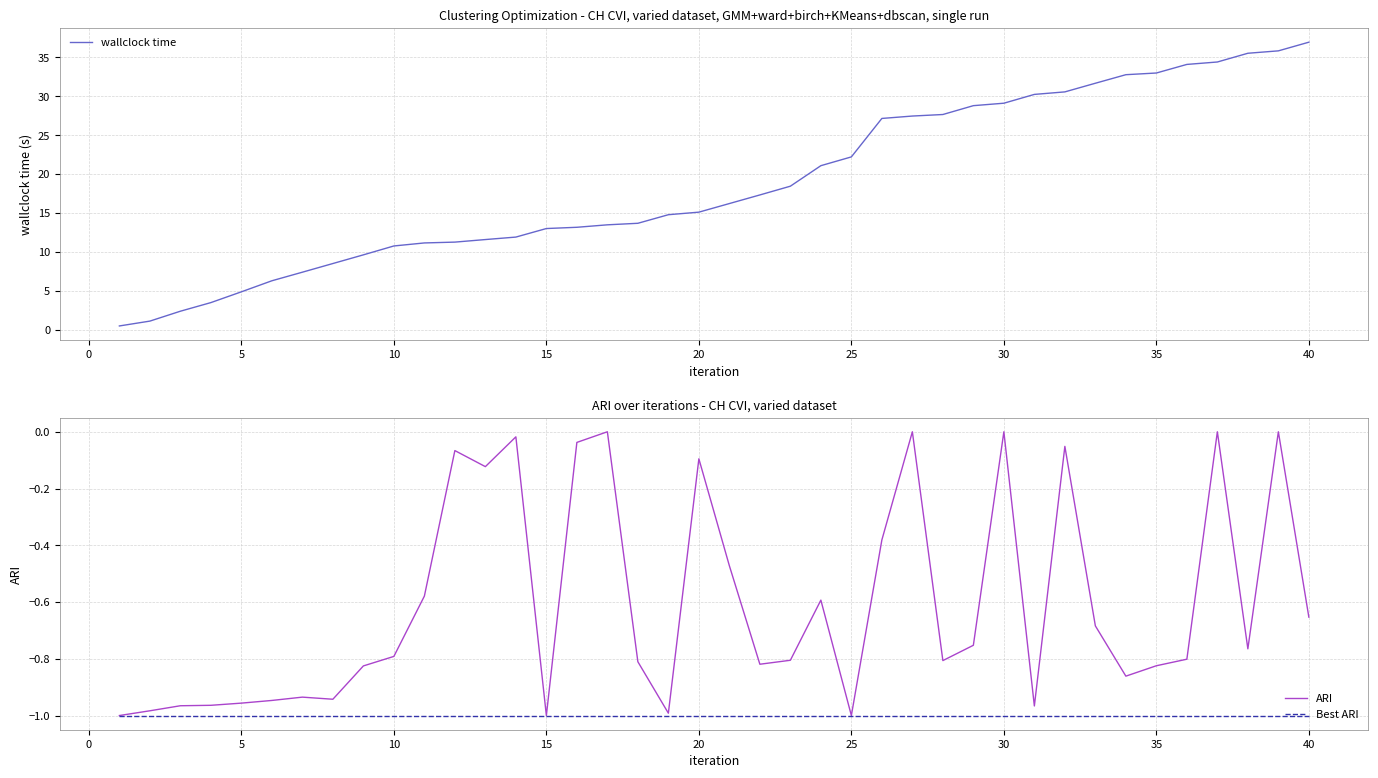

True or false: Best ARI and ARI intersect in this chart.

False